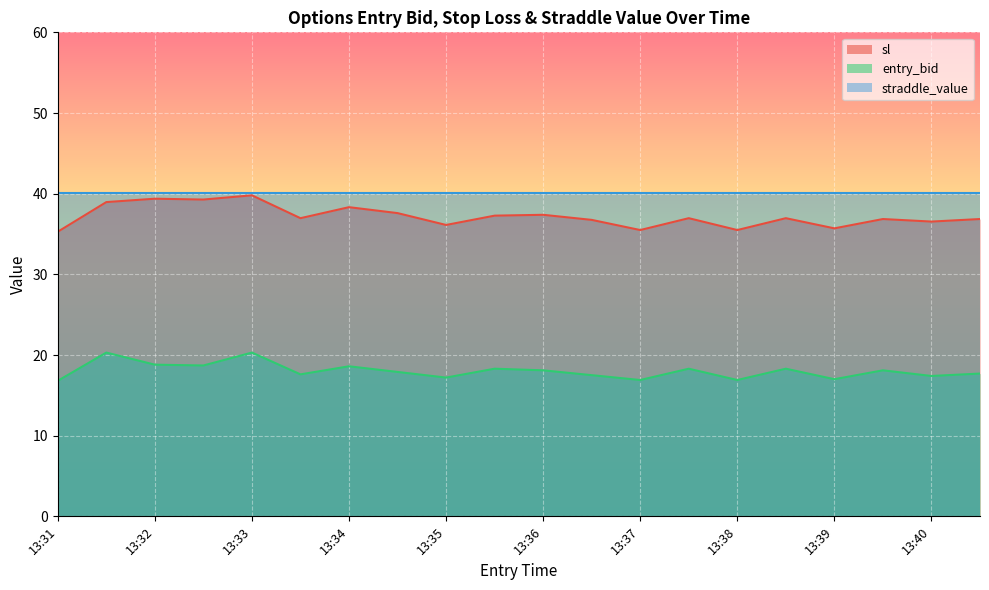

Which series has the widest spread of values?

sl